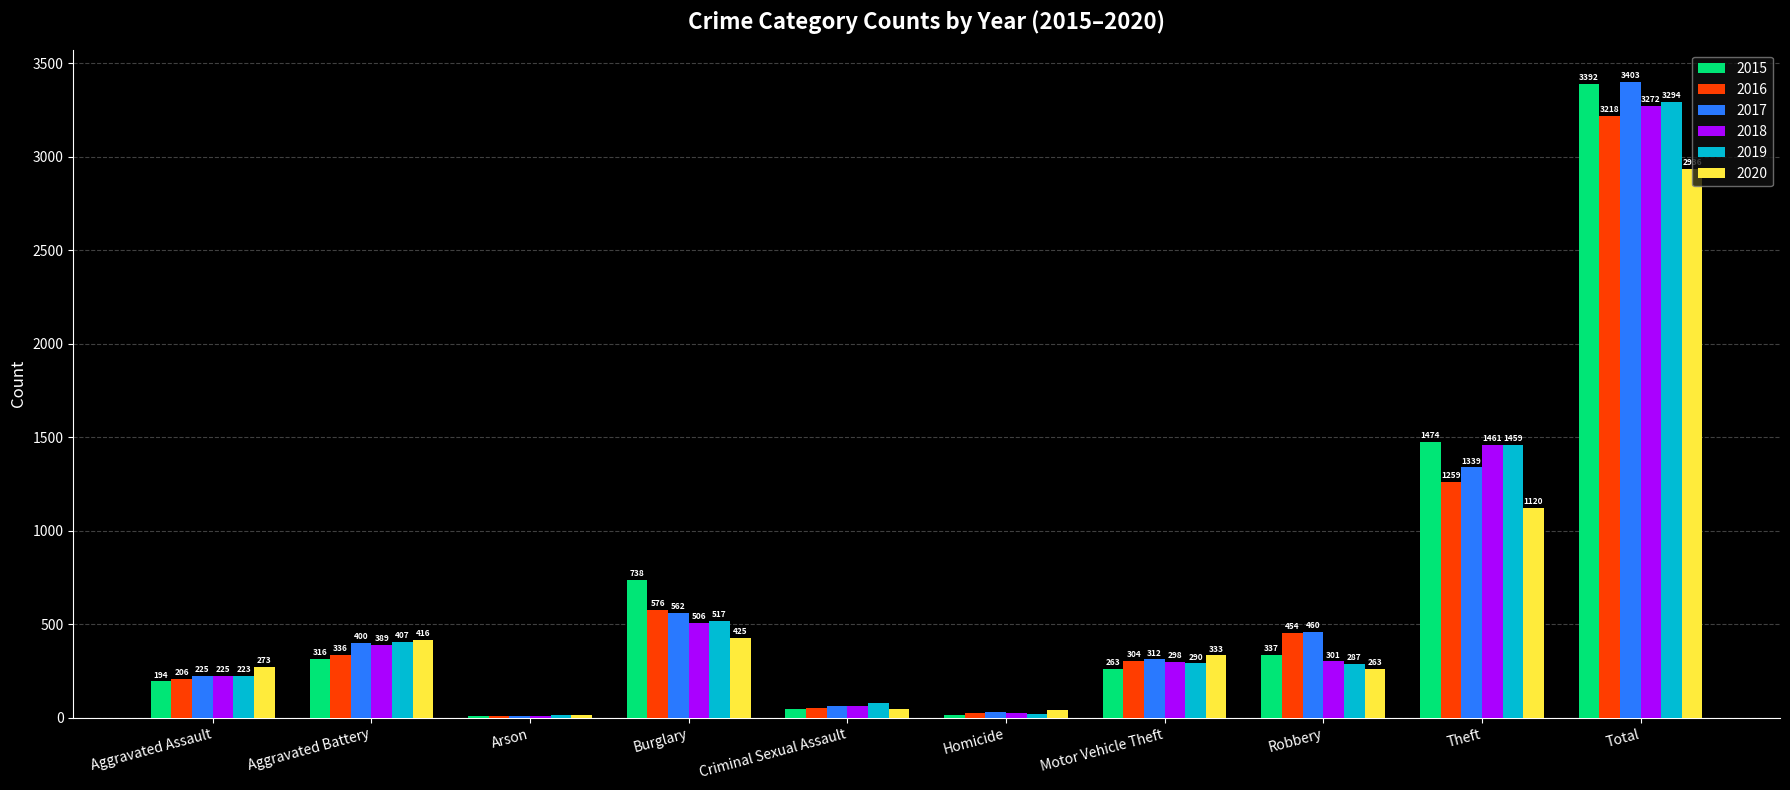

The 2017 series shows 276 at Aggravated Battery. True or false?

False